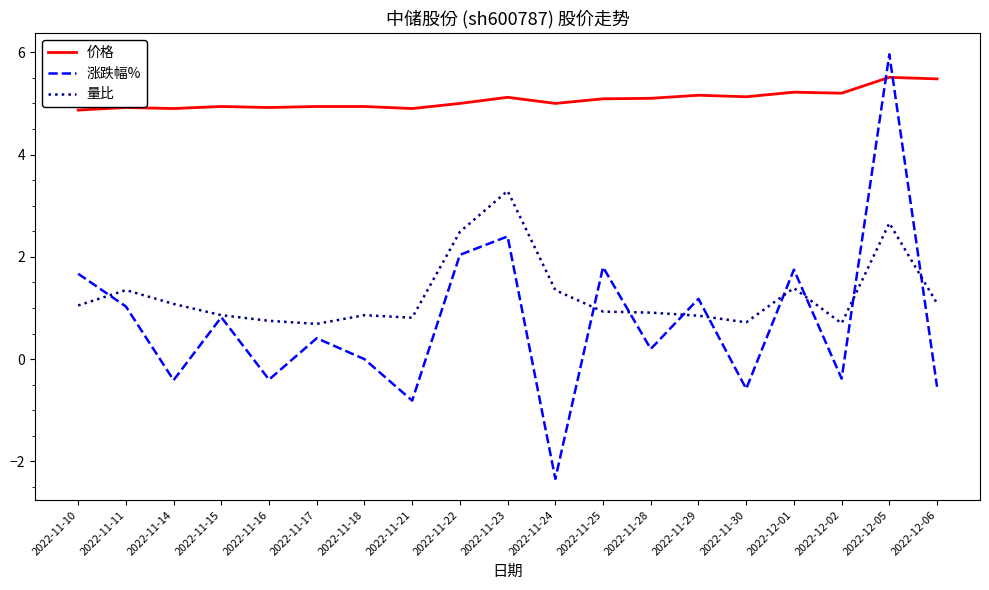

What position from the left is 2022-11-17?

6